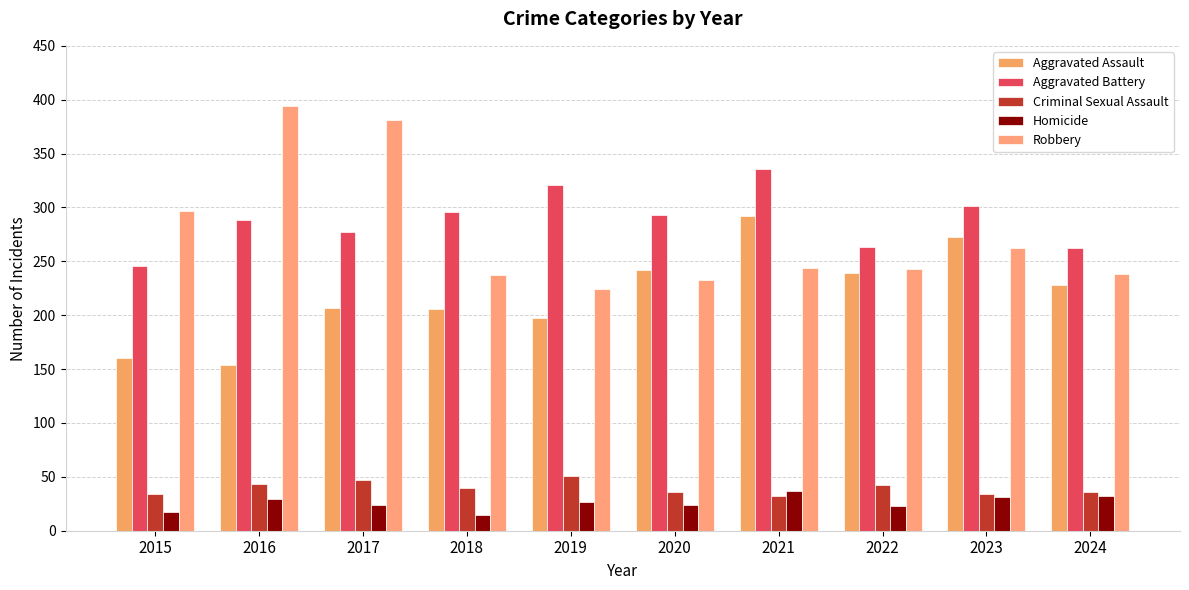

What is the sum of all Robbery values?

2753